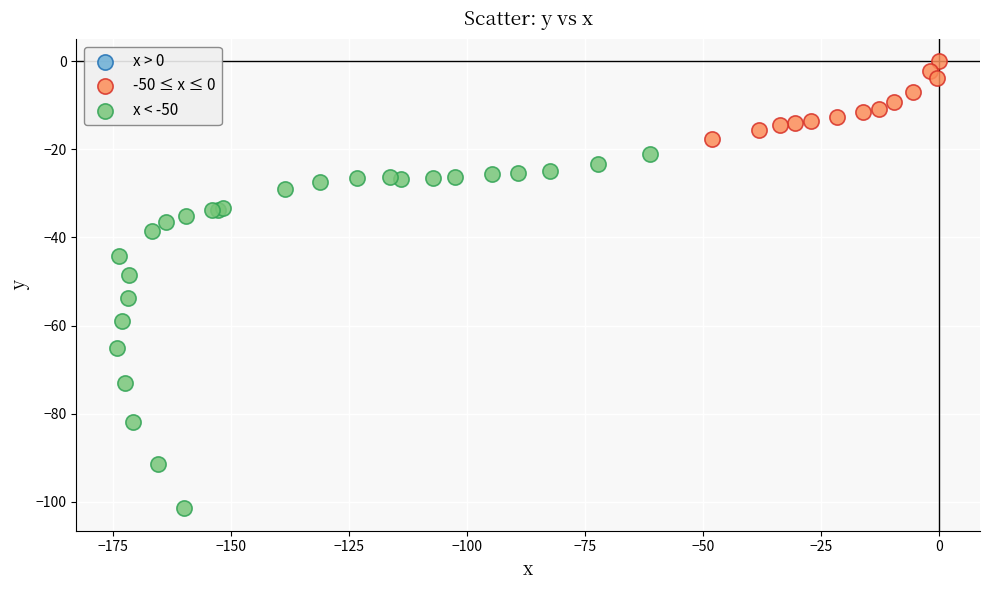

Which series has the largest Y range (max minus min)?

x < -50